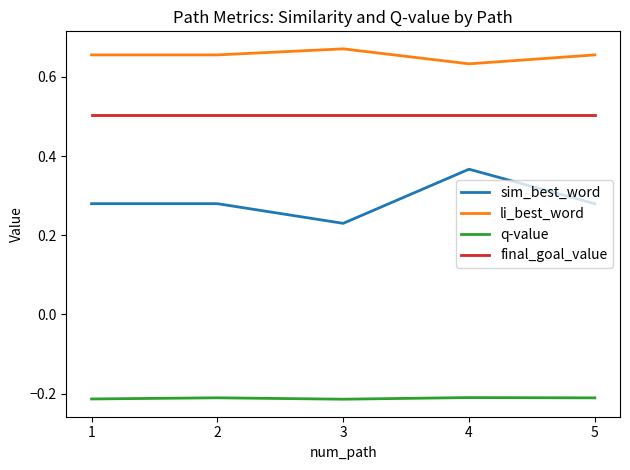

Is the value of li_best_word at 4 greater than the value of final_goal_value at 3?

Yes